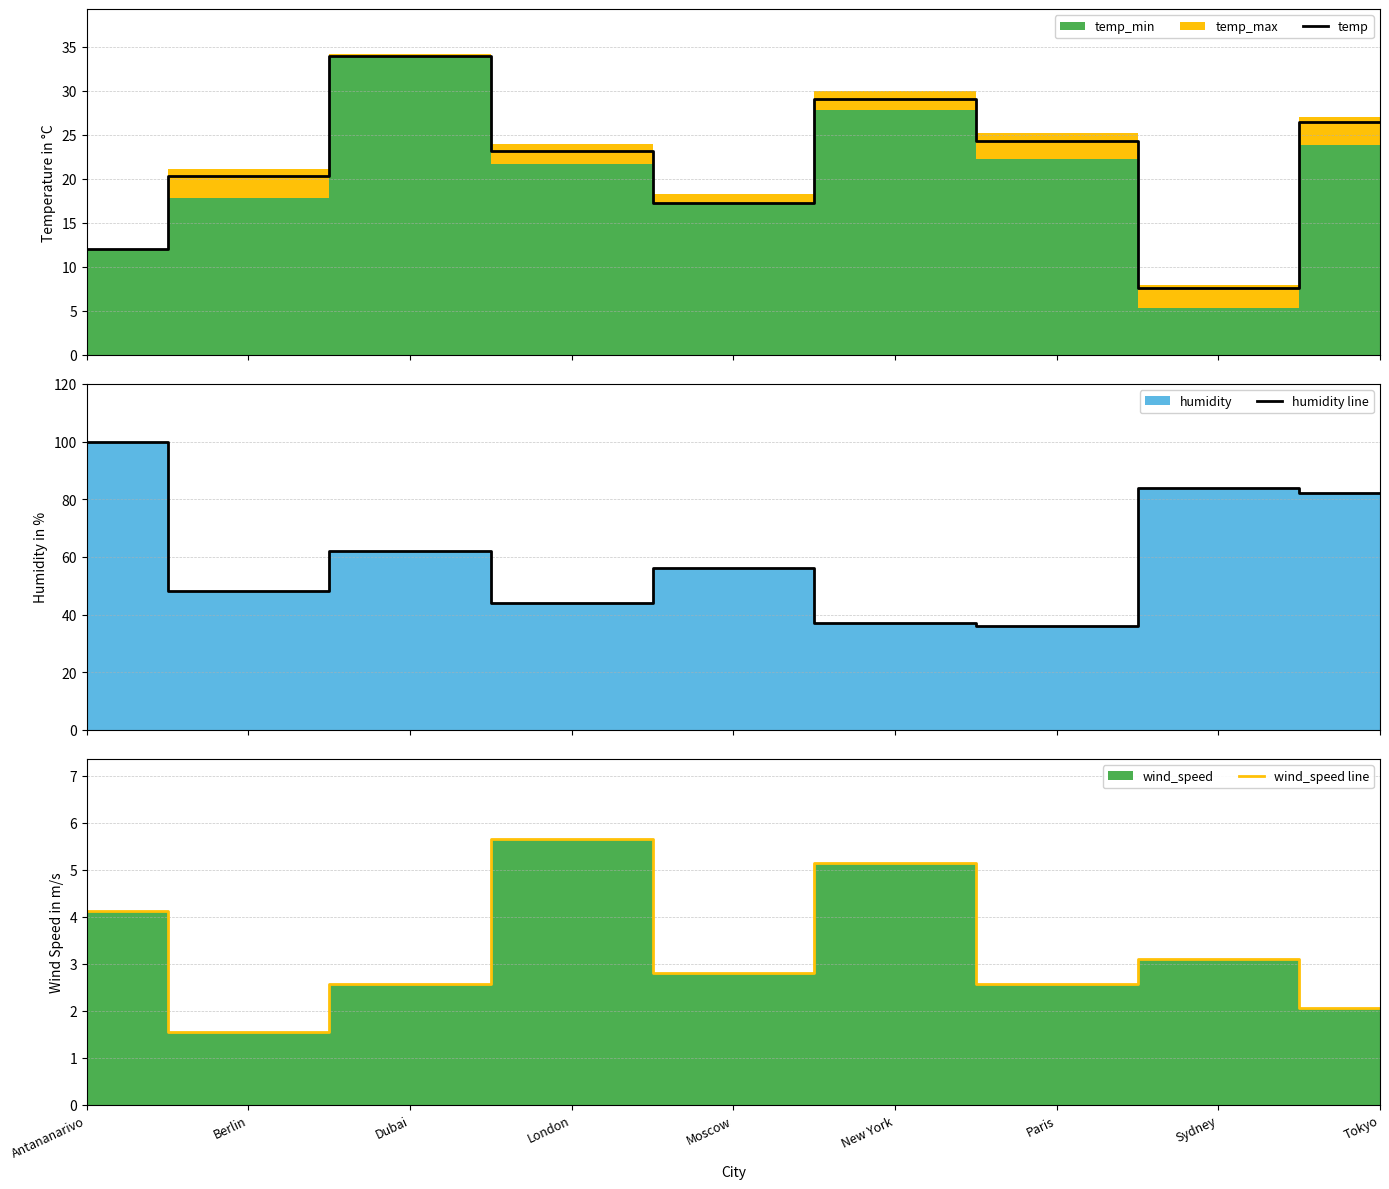

Reading left to right, extract all data points from this chart.

temp: Antananarivo=12.0	Berlin=20.3	Dubai=34.0	London=23.1	Moscow=17.2	New York=29.0	Paris=24.2	Sydney=7.6	Tokyo=26.4
humidity line: Antananarivo=100.0	Berlin=48.0	Dubai=62.0	London=44.0	Moscow=56.0	New York=37.0	Paris=36.0	Sydney=84.0	Tokyo=82.0
wind_speed line: Antananarivo=4.1	Berlin=1.5	Dubai=2.6	London=5.7	Moscow=2.8	New York=5.1	Paris=2.6	Sydney=3.1	Tokyo=2.1